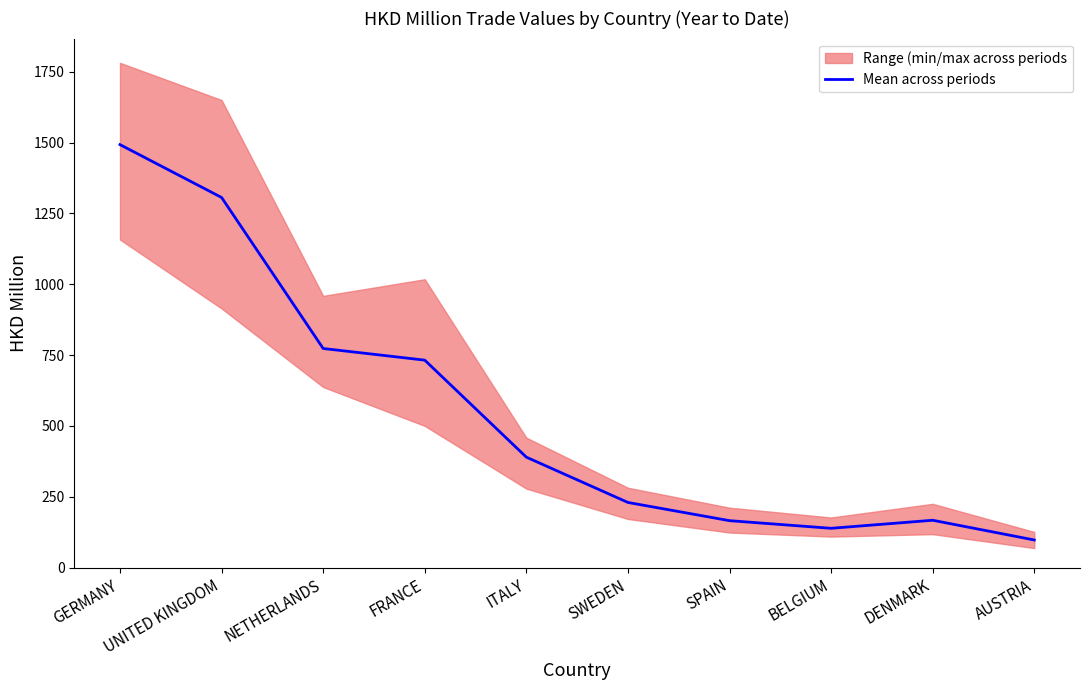

Reading left to right, transcribe all the data shown in this chart.

GERMANY=1492.5	UNITED KINGDOM=1306.1	NETHERLANDS=773.3	FRANCE=732.2	ITALY=389.9	SWEDEN=230.1	SPAIN=165.9	BELGIUM=138.9	DENMARK=167.3	AUSTRIA=97.7